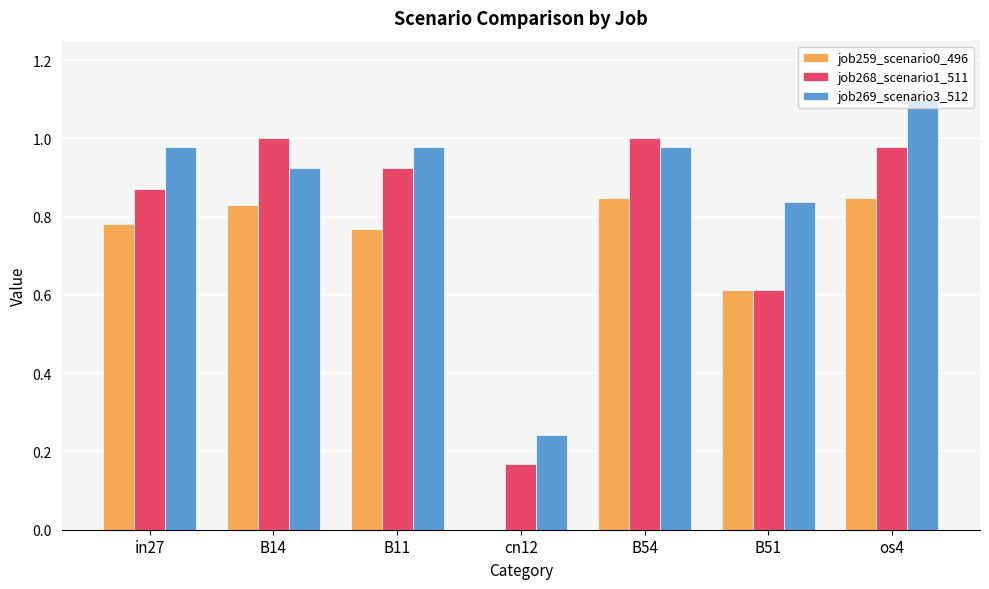

What is the maximum value for job269_scenario3_512?

1.1